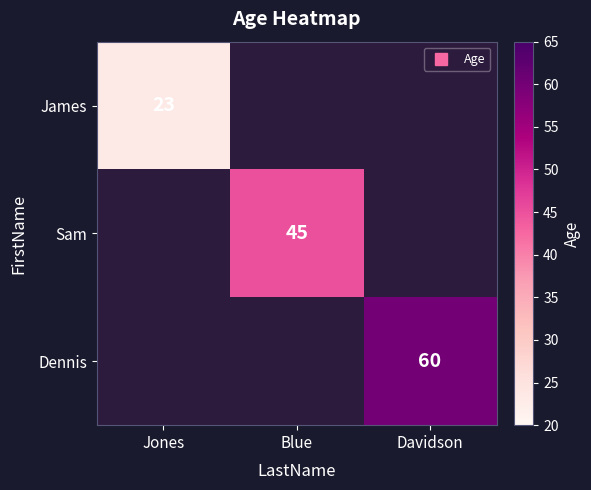

What is the greatest value displayed?

60.0